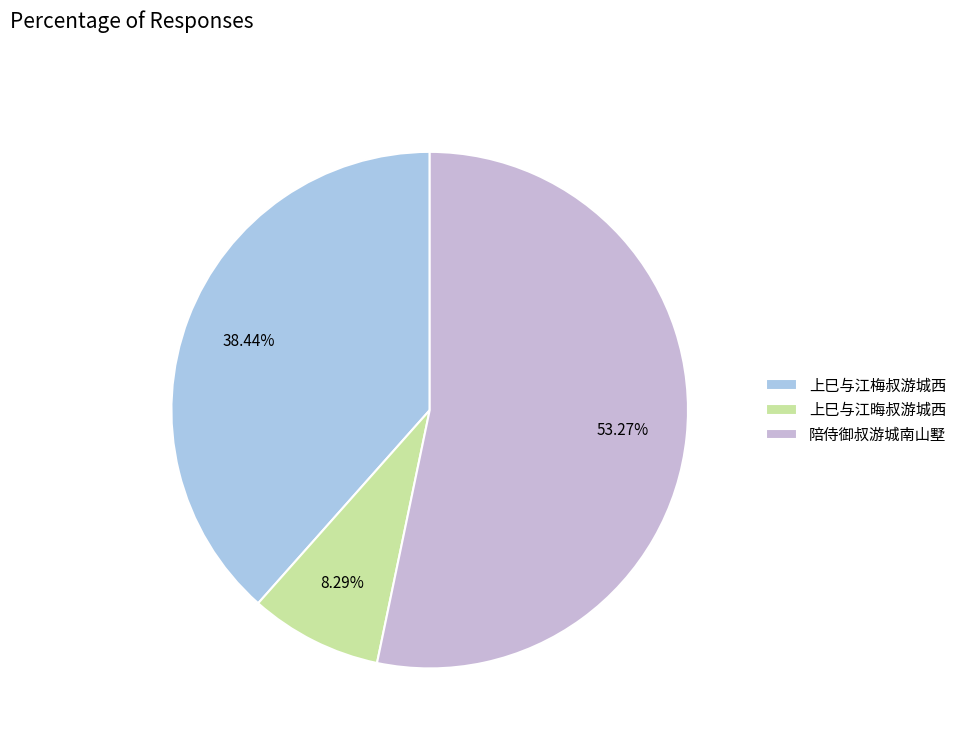

Rank the categories by value from lowest to highest.

上巳与江晦叔游城西, 上巳与江梅叔游城西, 陪侍御叔游城南山墅